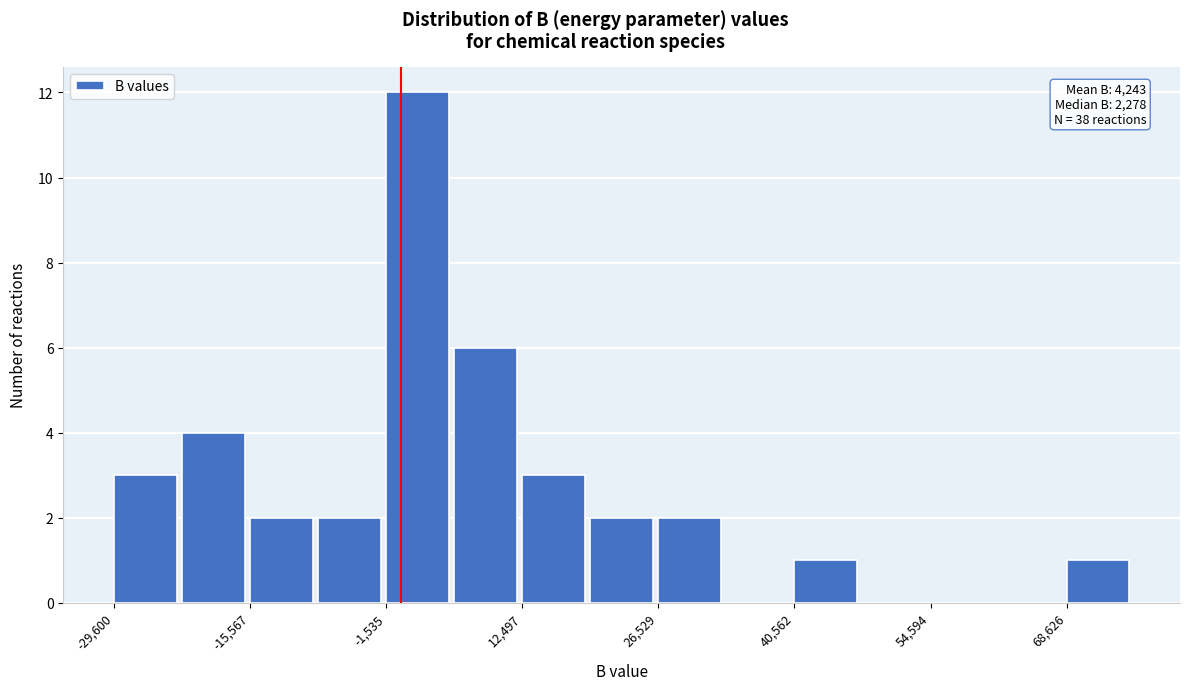

Read against the x-axis, roughly where is the centre of the tallest bar?

2000